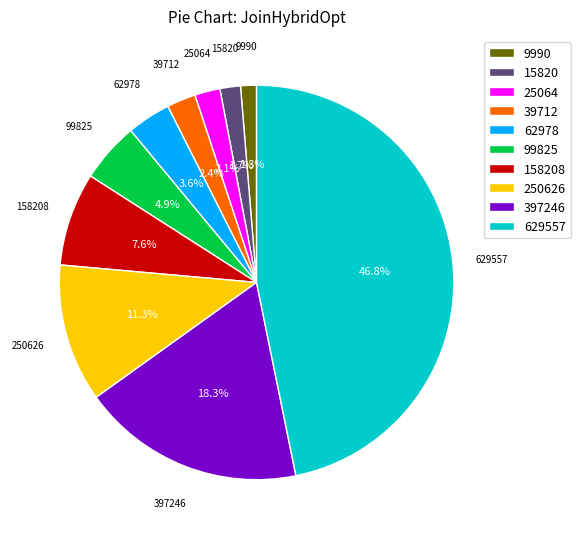

To the nearest percent, what is the average slice percentage?

10%